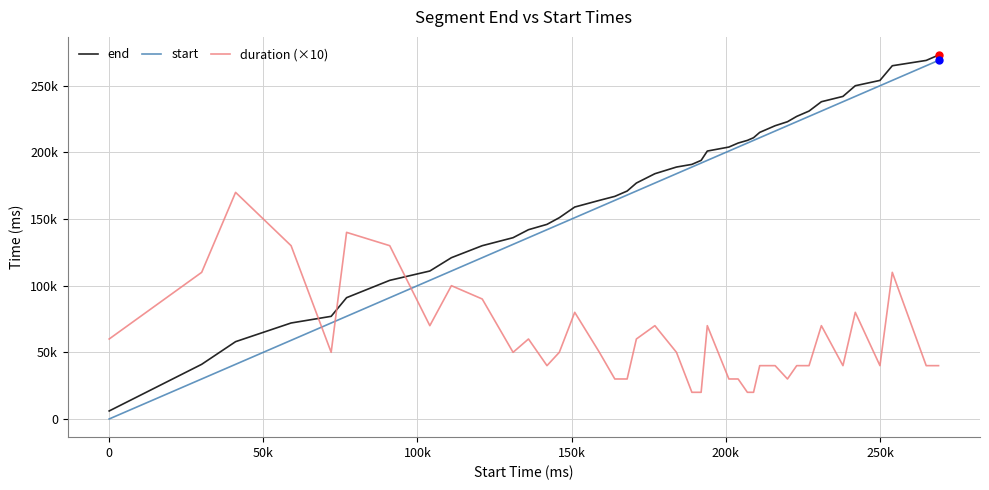

Does the chart display data point markers on the line(s)?

No